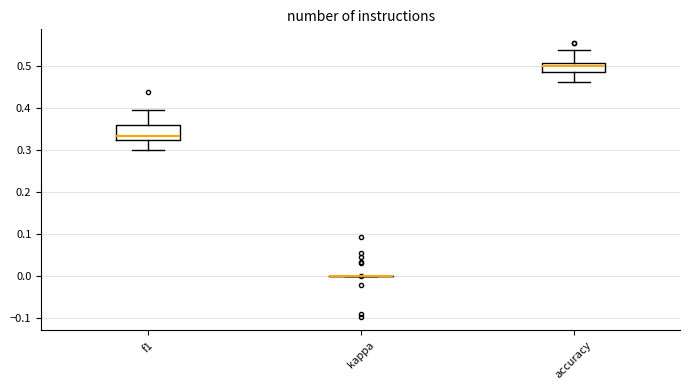

Where is the lower edge of the box for f1 on the y-axis? The values are not printed on the chart, so give them approximately, as read against the axis.

0.33